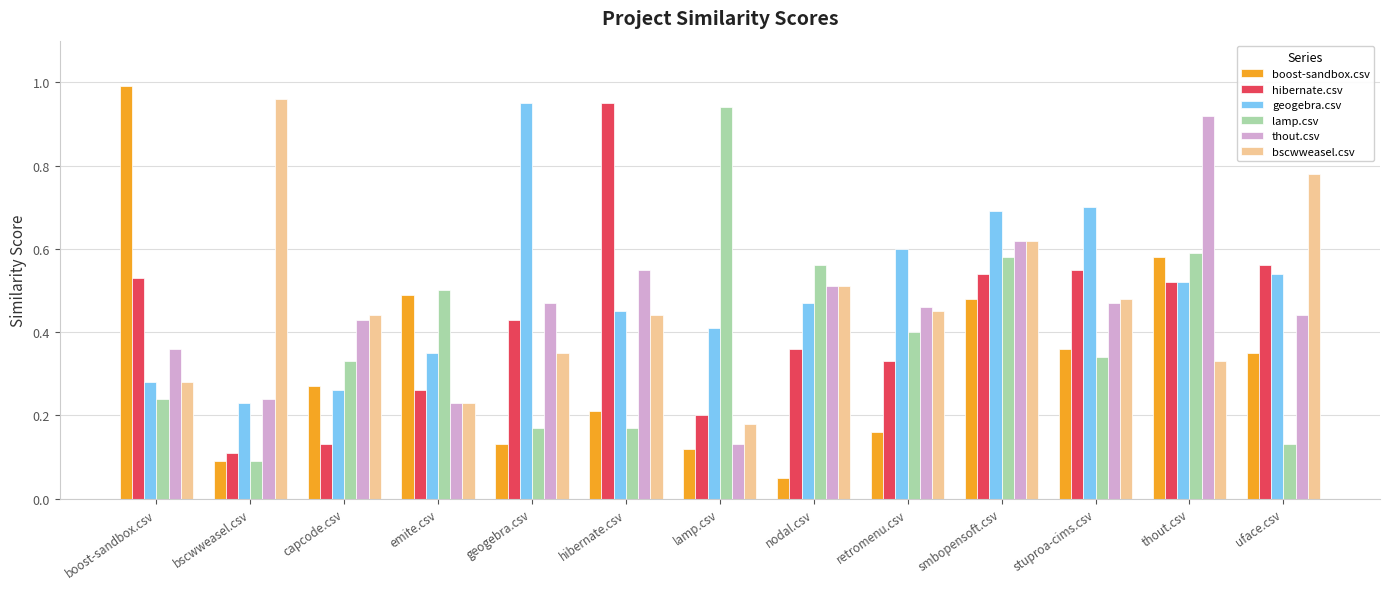

What is the sum of all boost-sandbox.csv values?

4.3